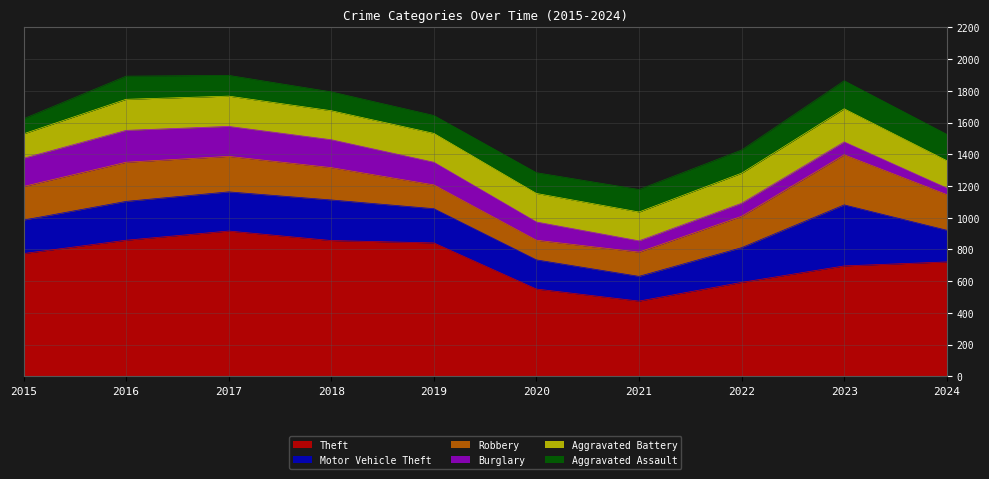

What is the average value of the Theft series?

728